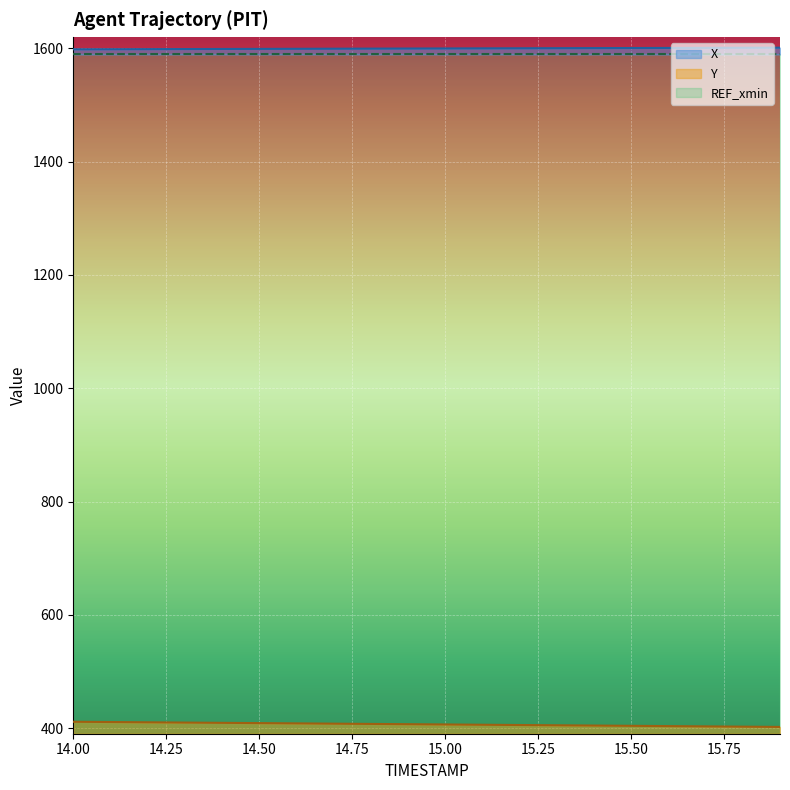

Which series has the largest range (max minus min)?

Y